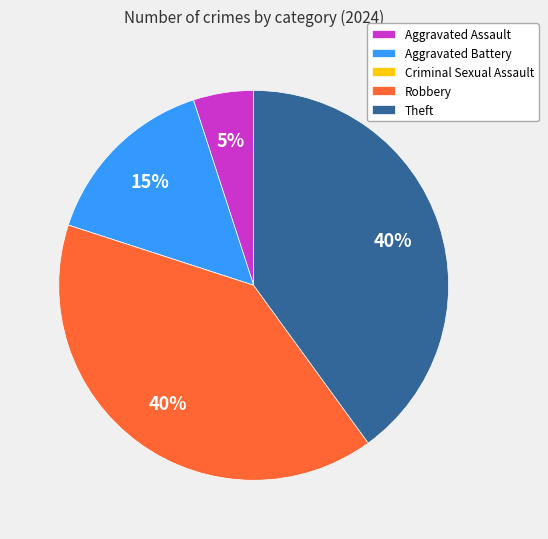

Is there any slice that represents more than half of the pie?

No